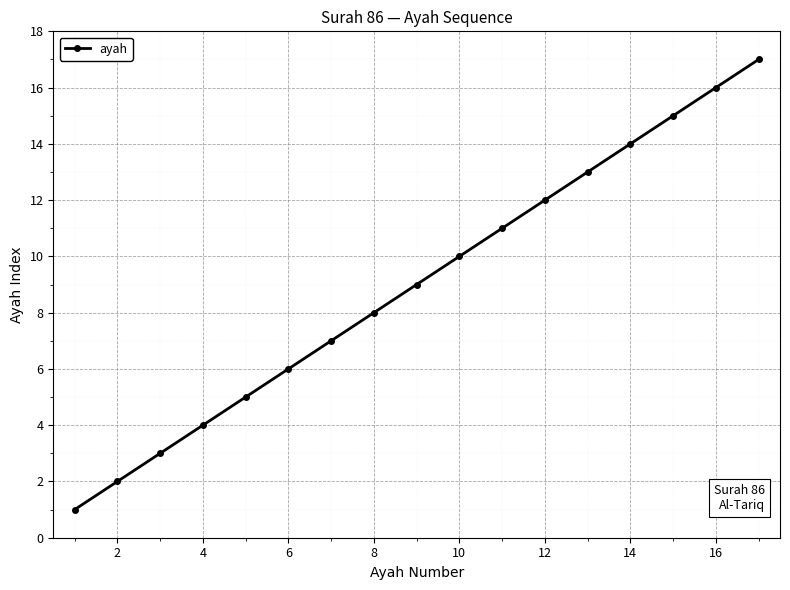

True or false: there are more than 1 points higher than both neighbors.

False